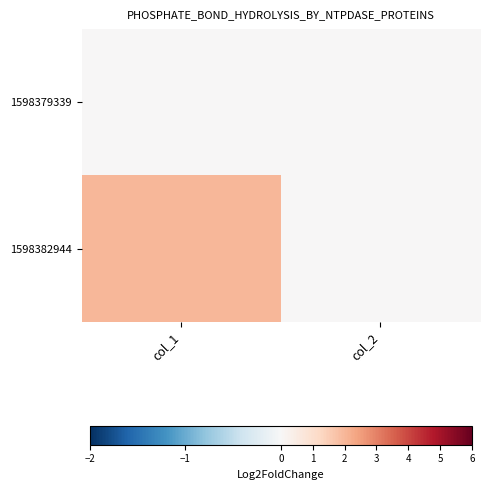

Reading right to left, list all the values displayed in this chart.

1598379339: col_2=0	col_1=0
1598382944: col_2=0	col_1=2